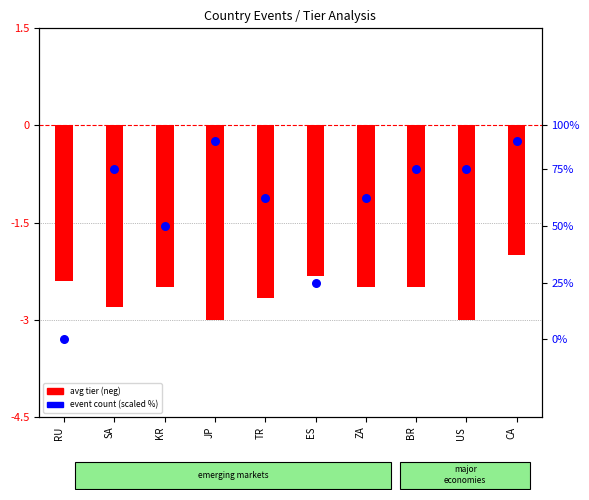

At which category is the sum across all series the highest?

CA